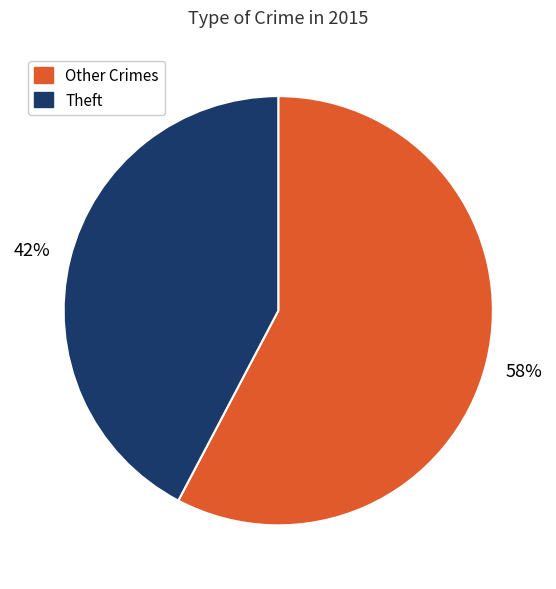

Count the number of slices in the pie.

2